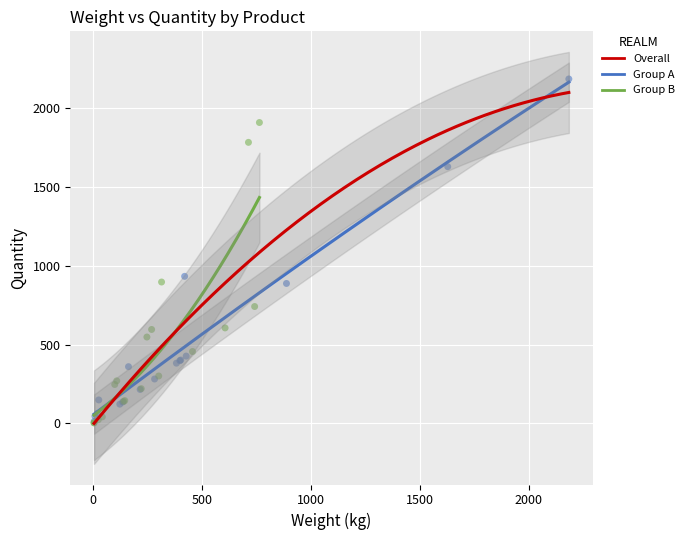

Which series has the widest spread of Y values?

Group A